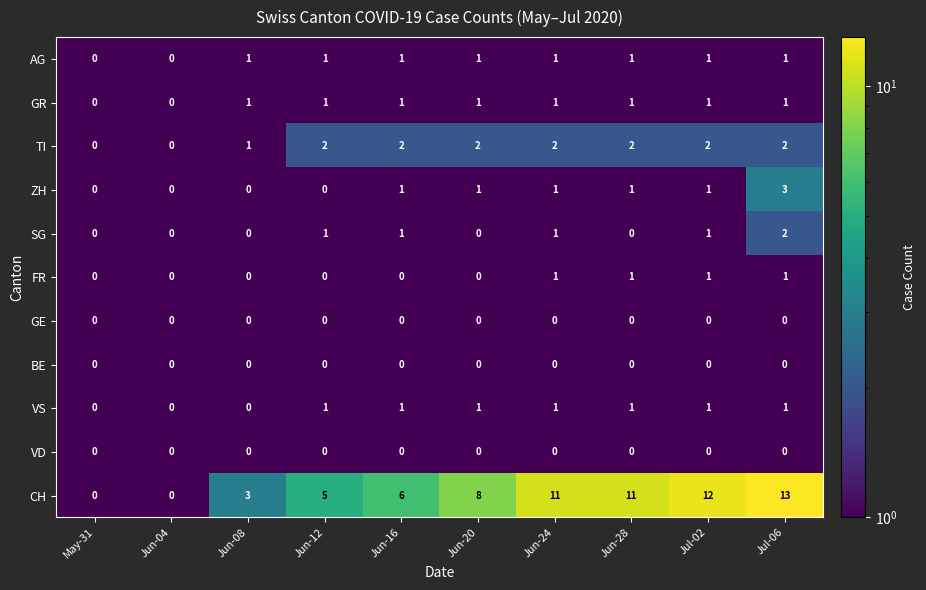

The CH series shows 8 at Jun-20. True or false?

True